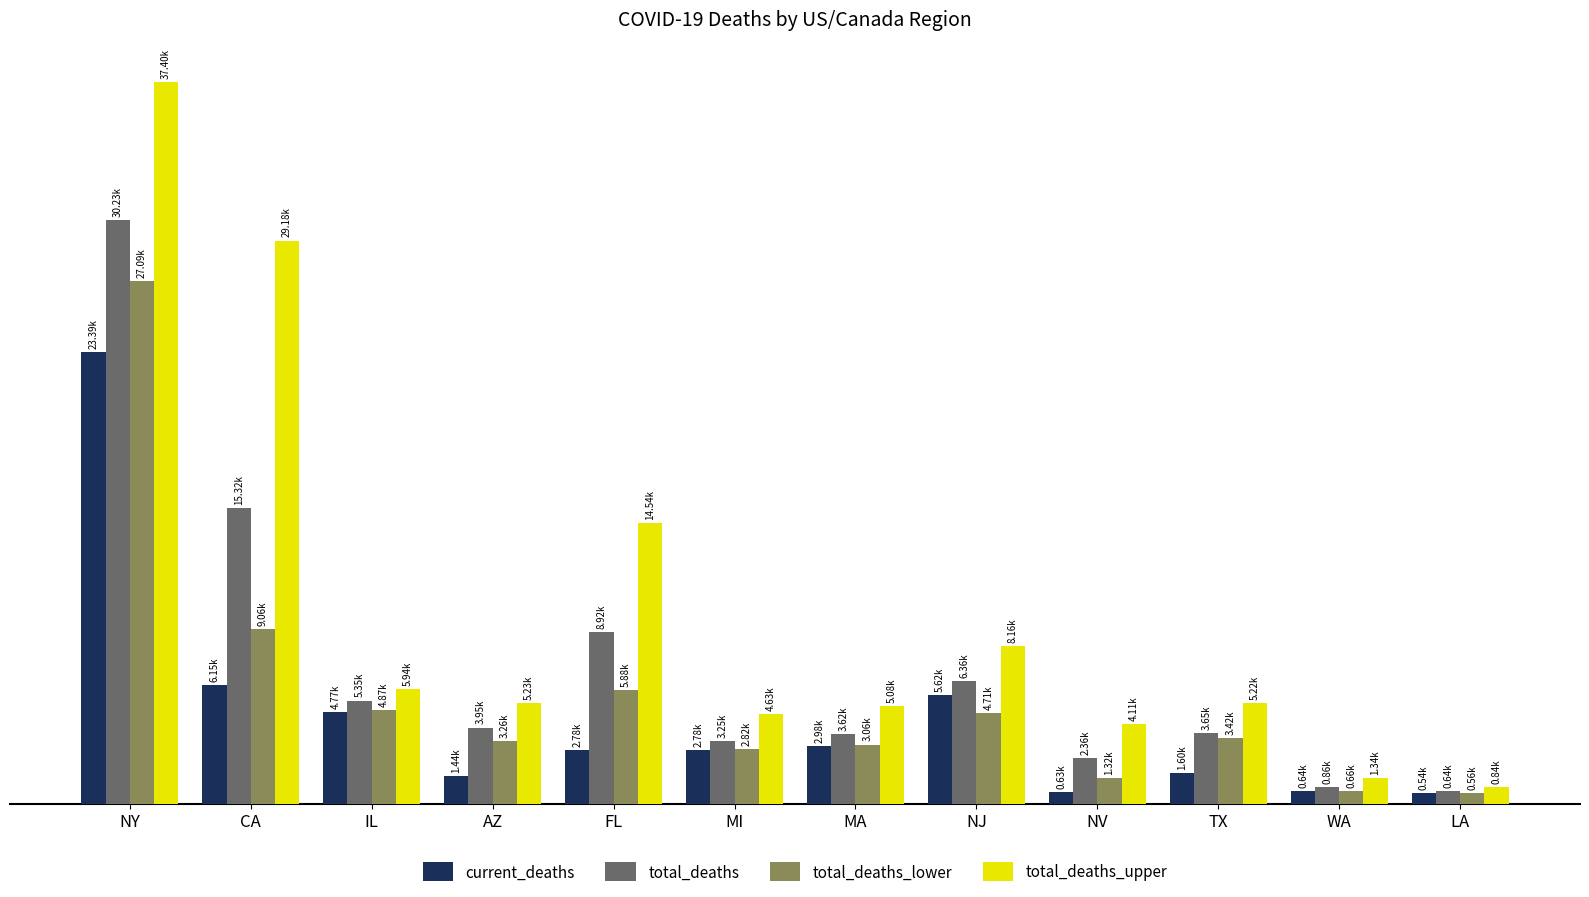

What value does the total_deaths_lower series have at NV, to the nearest 50?

1300